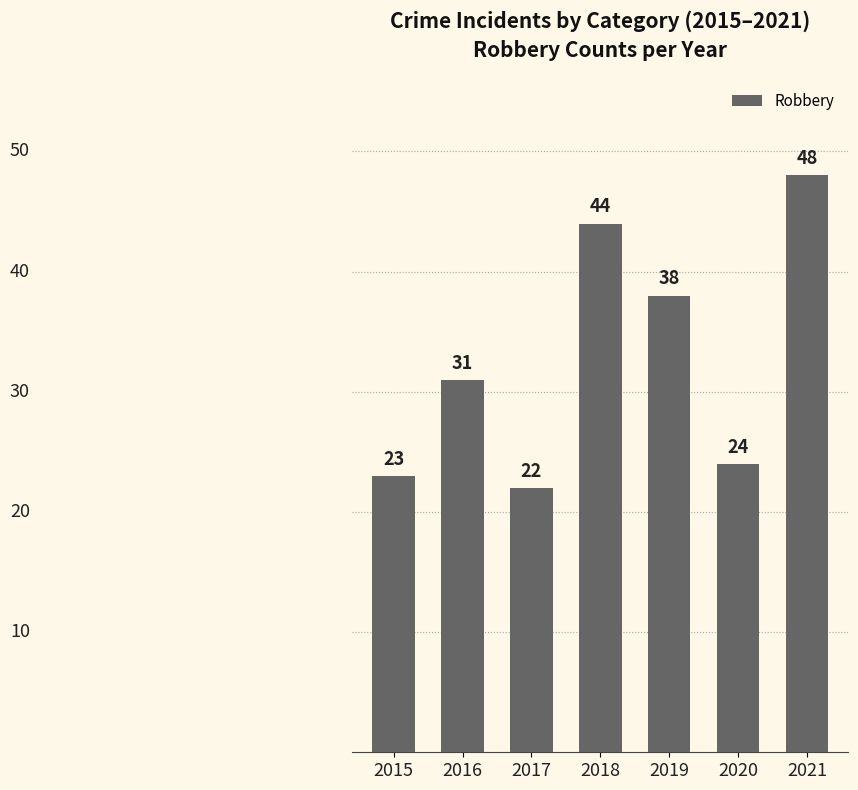

What is the difference between the second highest and second lowest values?

21